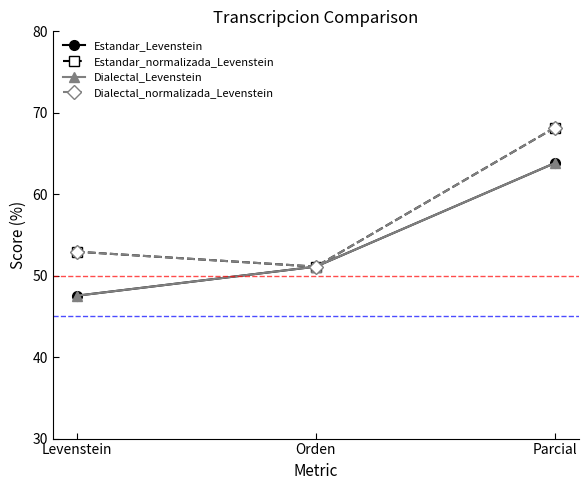

How many lines are shown in the chart?

4